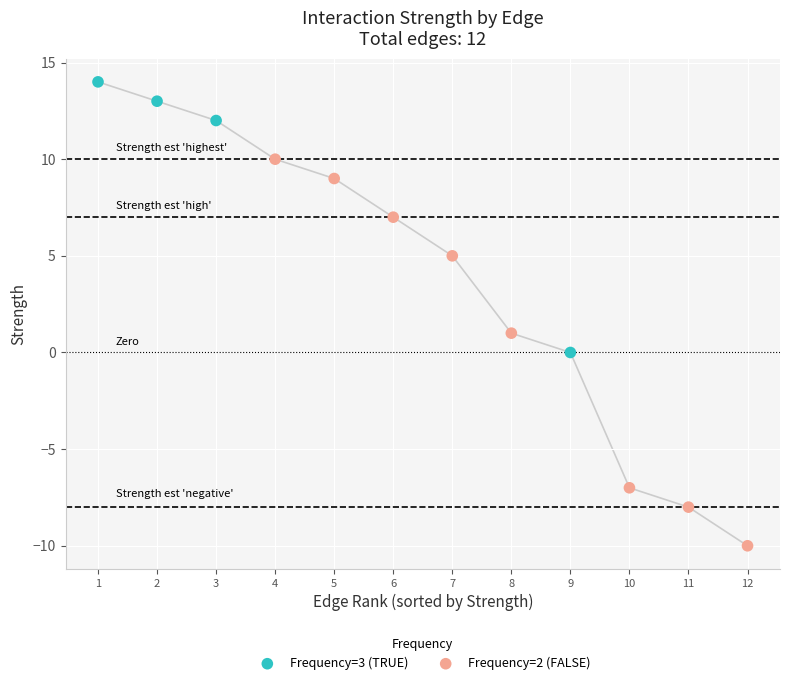

Which series contains the lowest Y value?

Frequency=2 (FALSE)